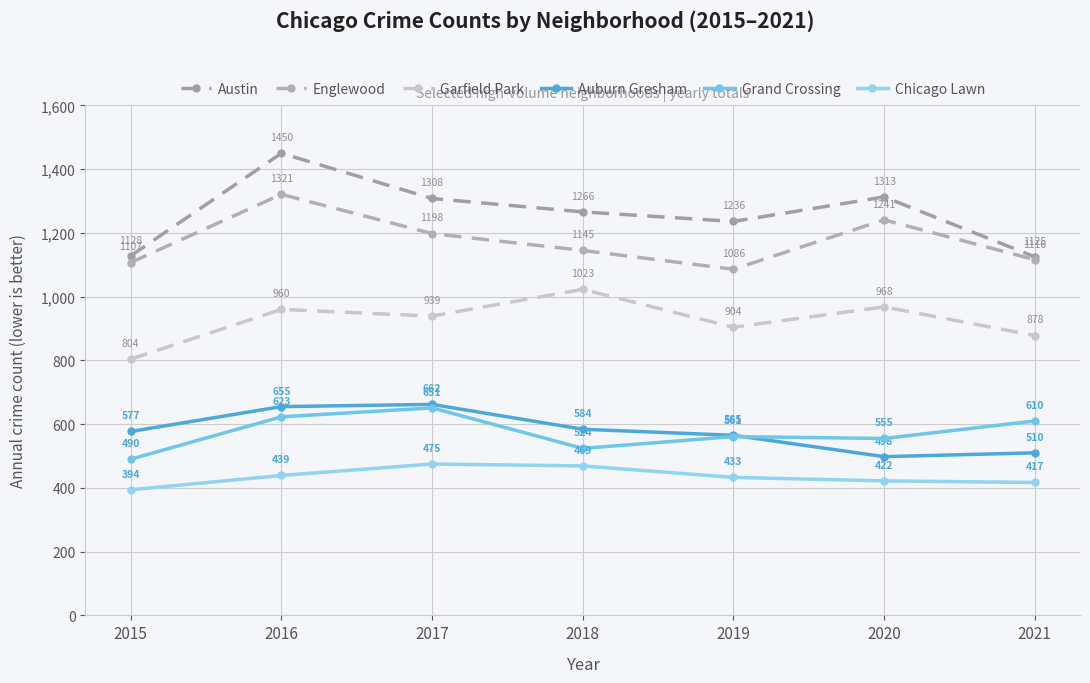

Which category has the lowest value in the Auburn Gresham series?

2020